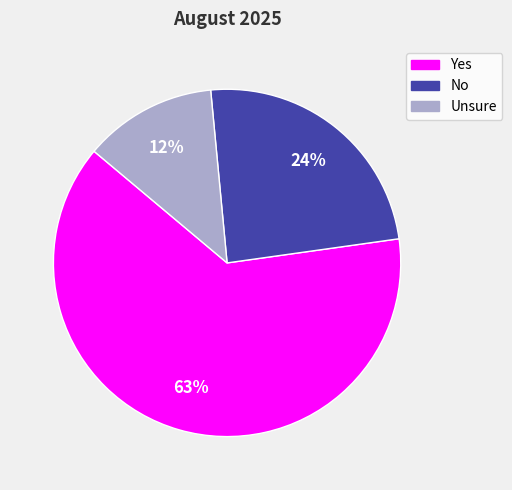

True or false: Unsure accounts for 1% of the total.

False